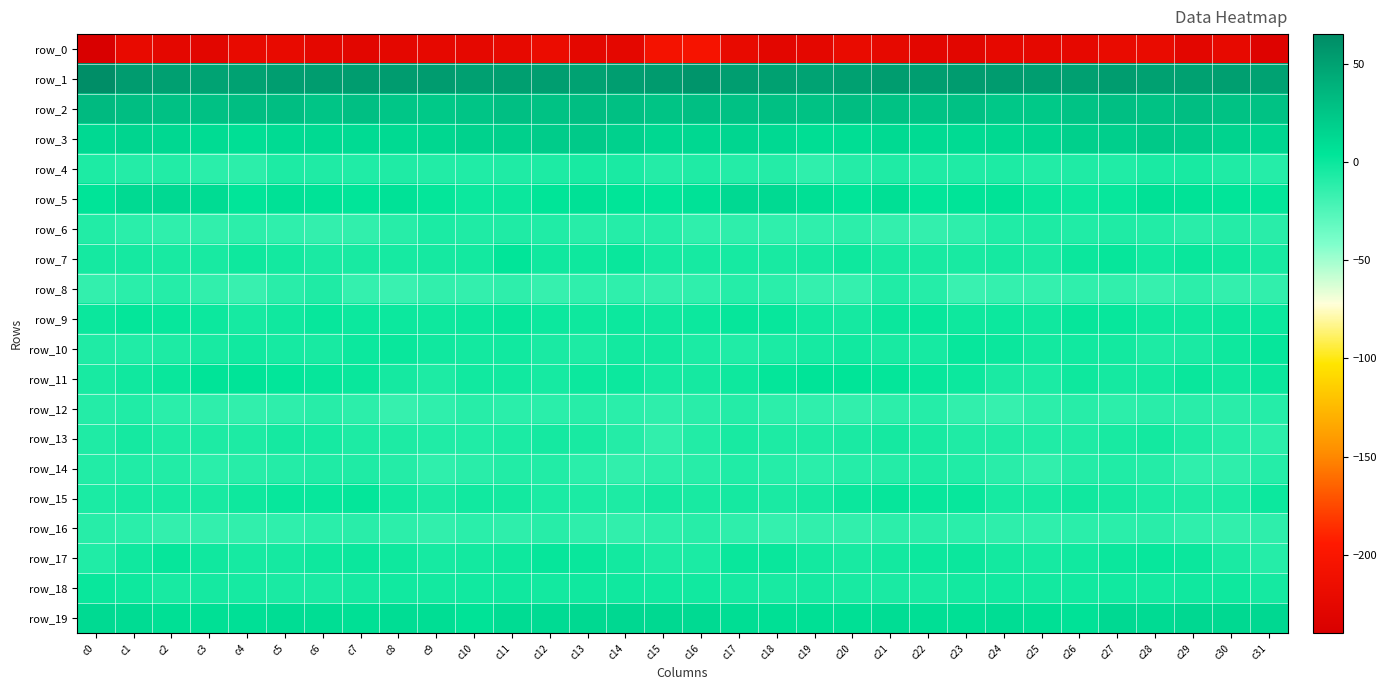

Where is row_2 nearest to the value 27?

c22